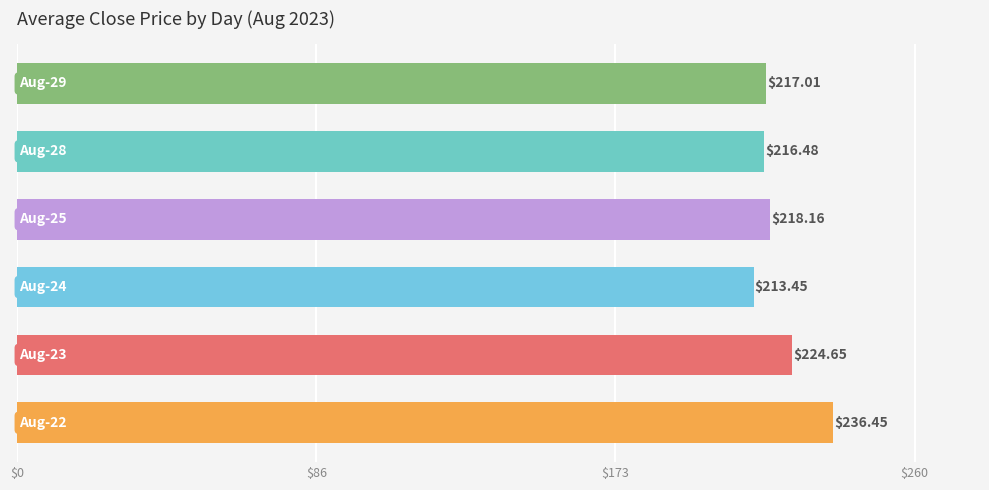

What is the sum of all values?

1326.2